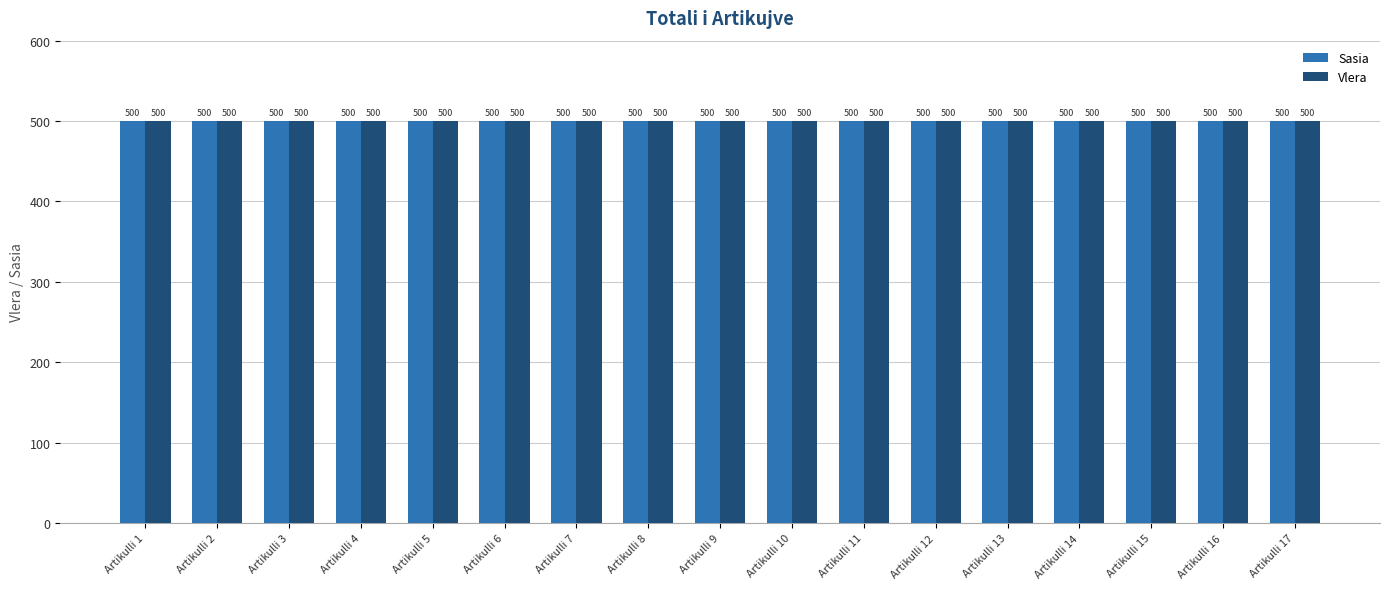

Which series has the largest total across all categories?

Sasia